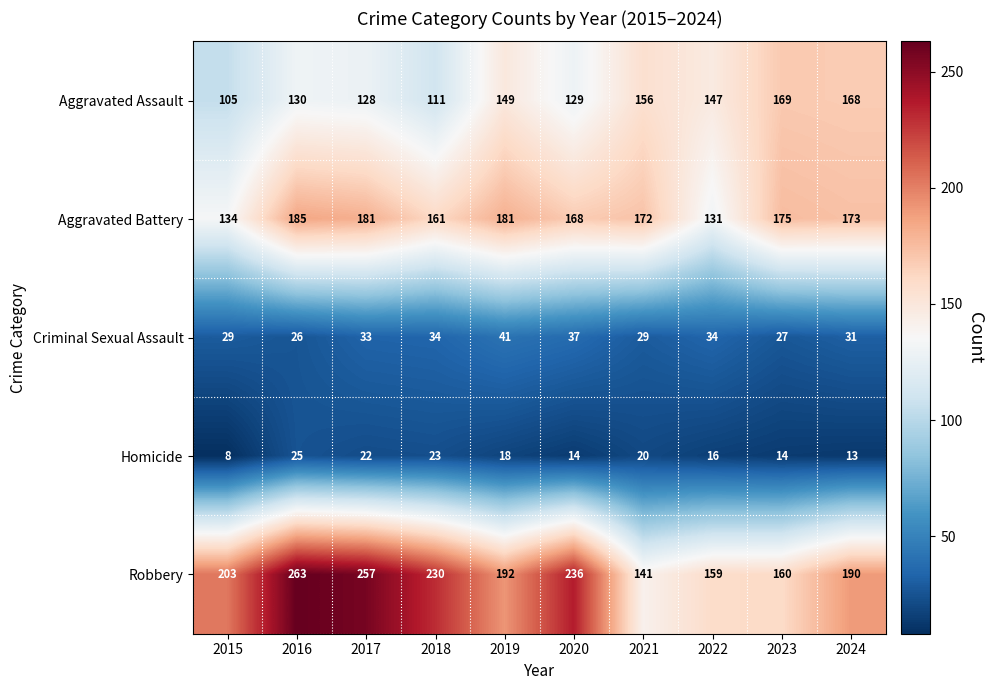

The value of Homicide at 2024 is 13. True or false?

True